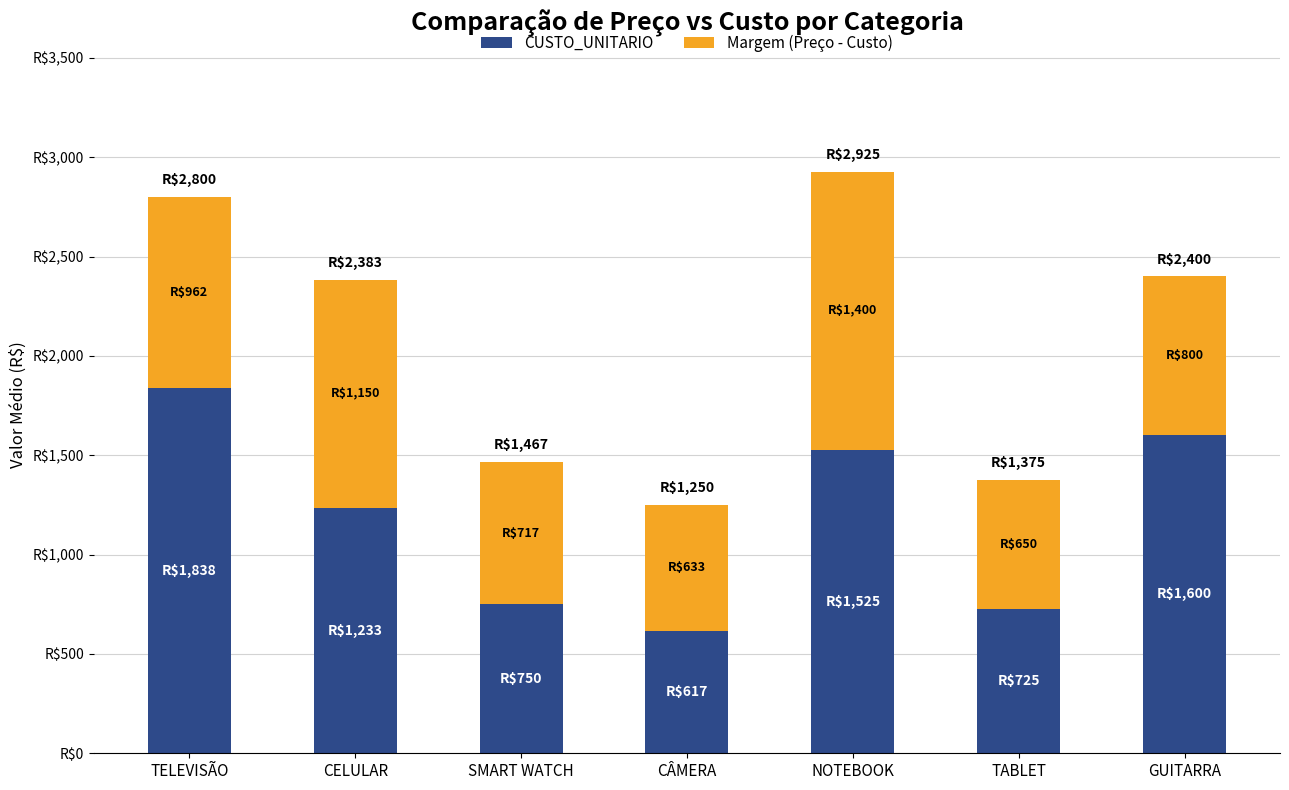

What are all the series names shown in the legend?

CUSTO_UNITARIO, Margem (Preço - Custo)